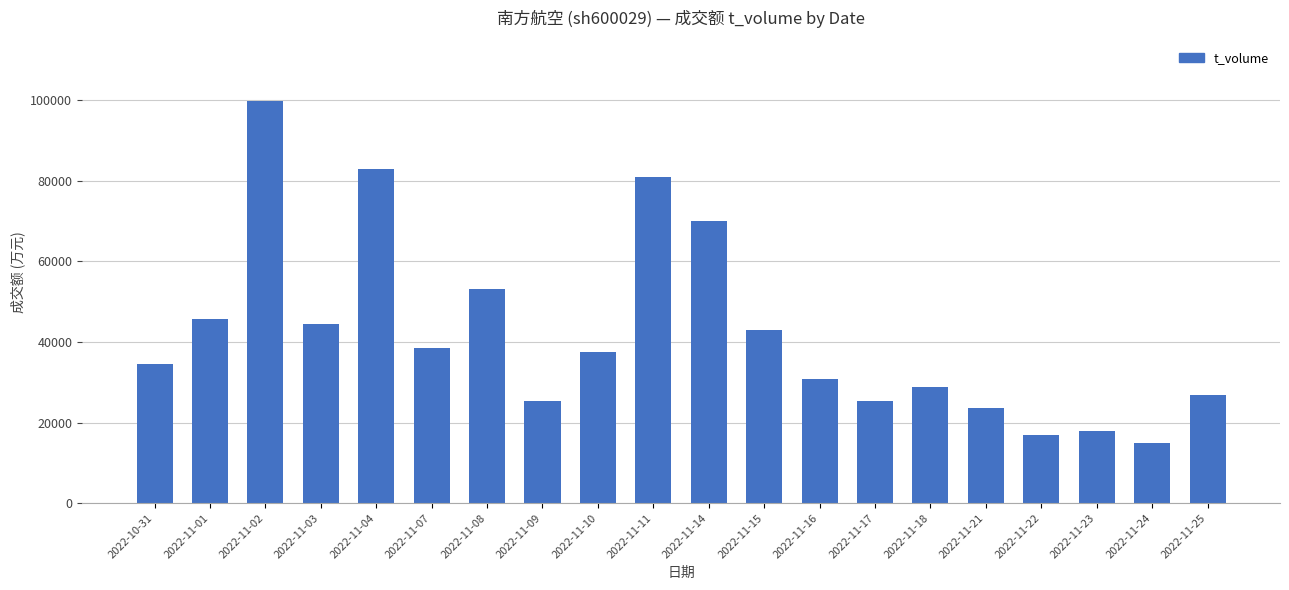

How many bars are there in total?

20